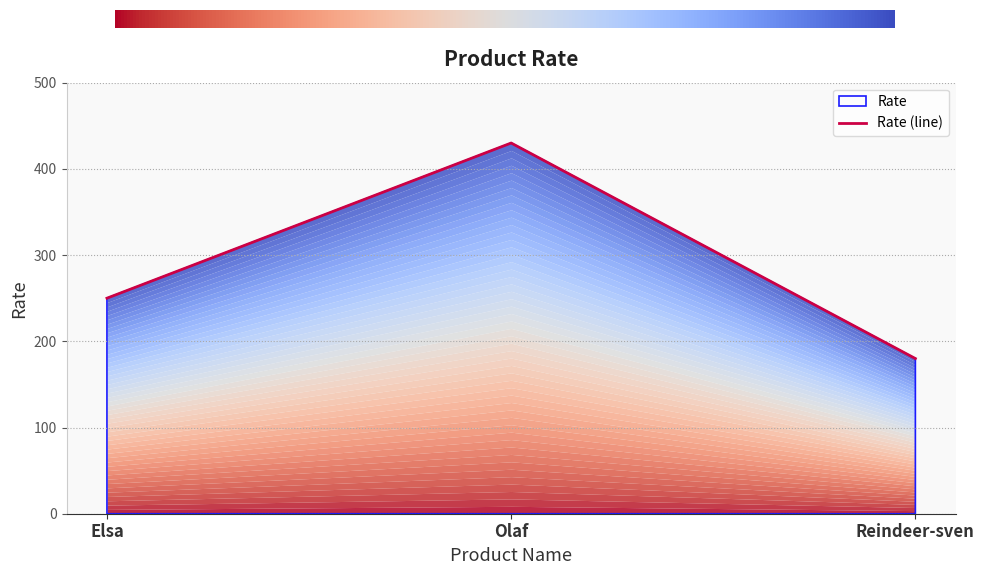

What is the difference between the values at Elsa and Olaf?

180